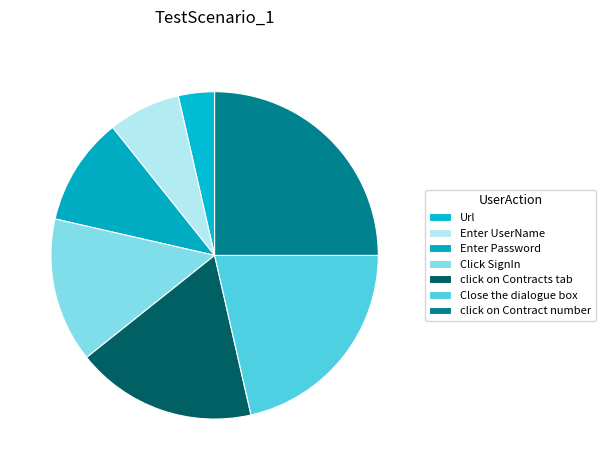

Count the number of slices in the pie.

7